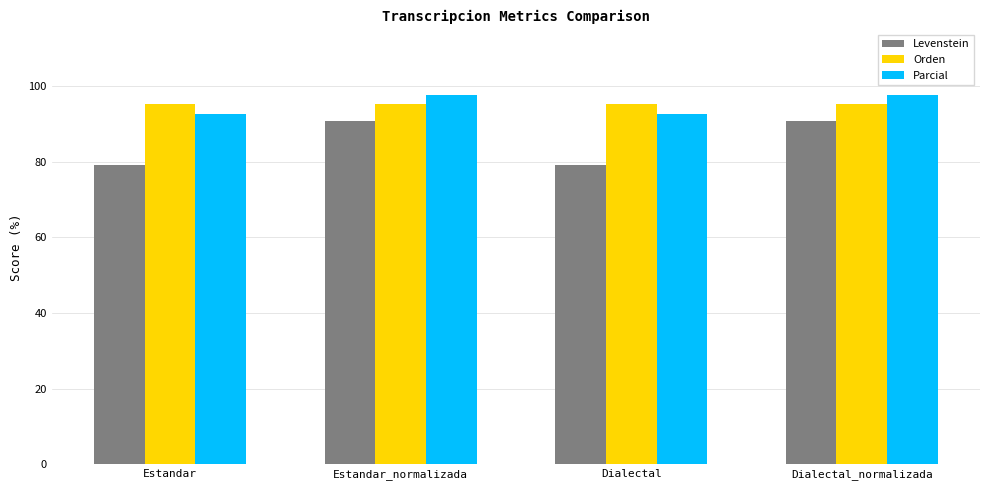

Reading left to right, transcribe all the data shown in this chart.

Levenstein: 79.2	90.9	79.2	90.9
Orden: 95.2	95.2	95.2	95.2
Parcial: 92.7	97.6	92.7	97.6